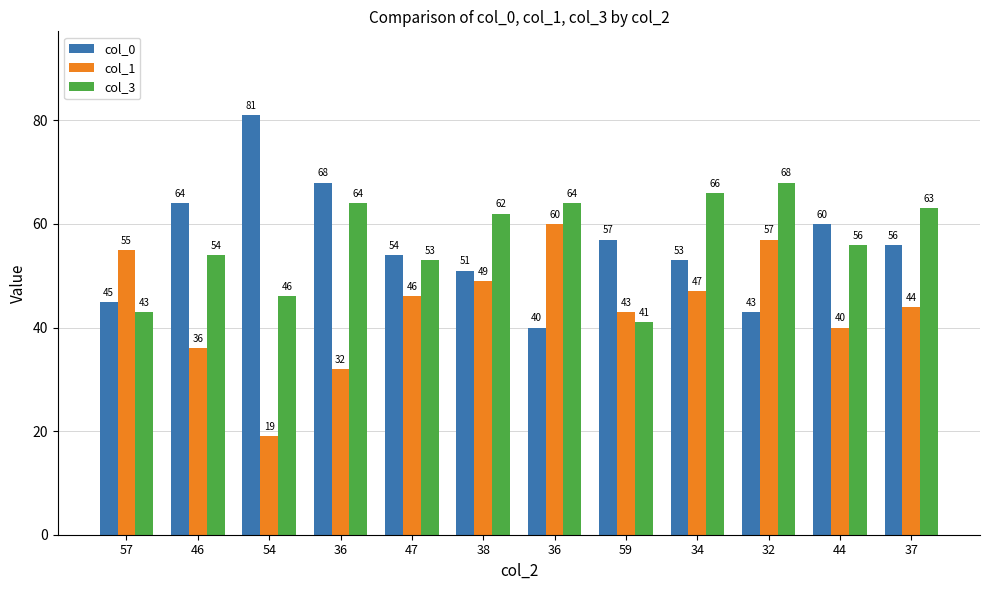

Reading left to right, extract all data points from this chart.

col_0: 45	64	81	68	54	51	40	57	53	43	60	56
col_1: 55	36	19	32	46	49	60	43	47	57	40	44
col_3: 43	54	46	64	53	62	64	41	66	68	56	63